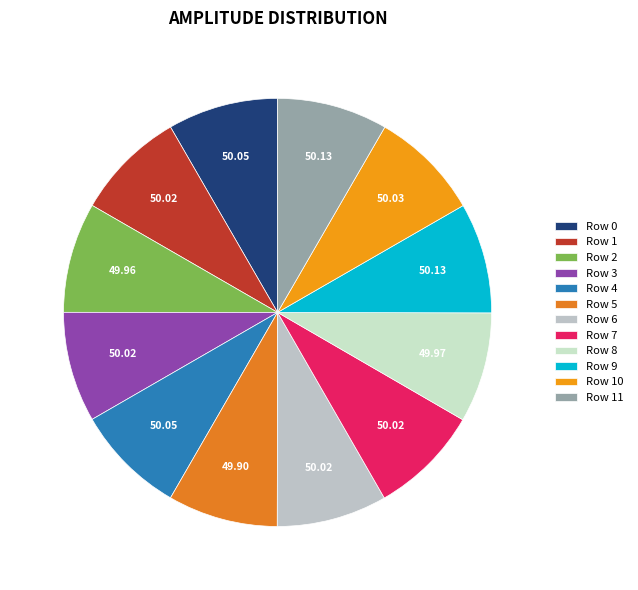

What percentage do Row 9 and Row 4 together represent?

16.7%